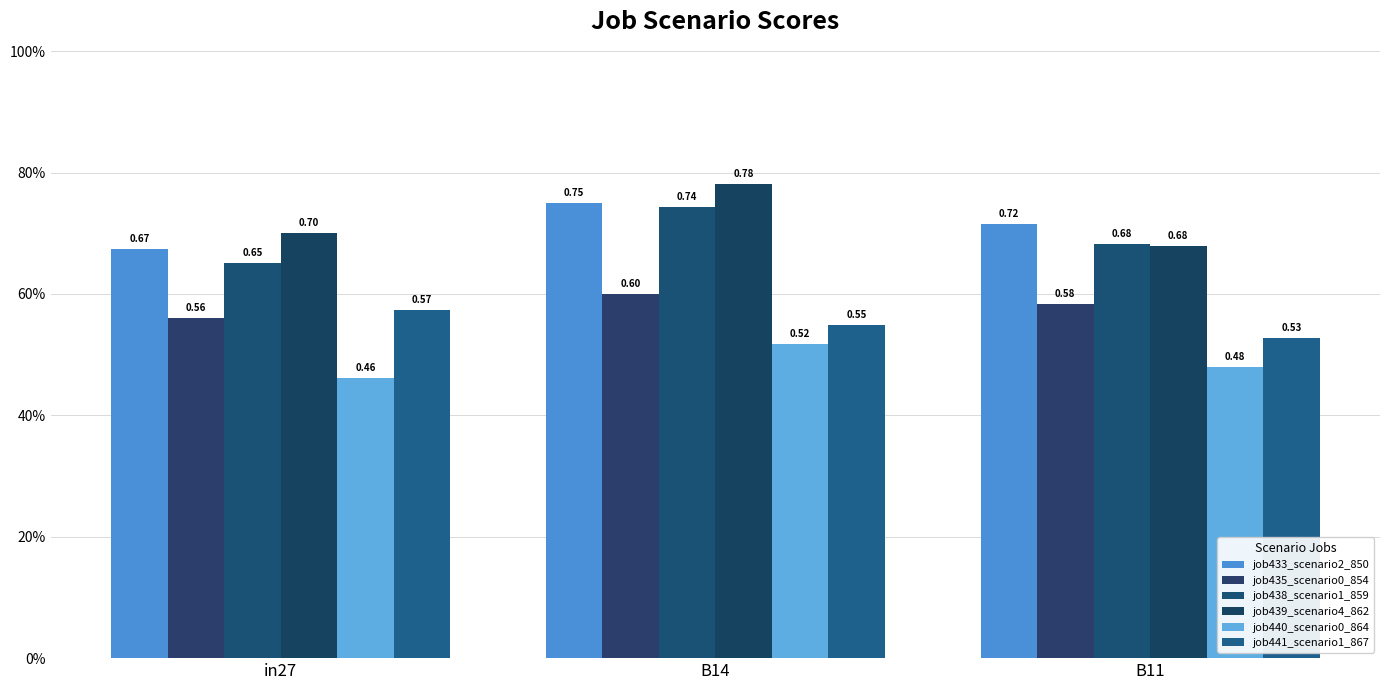

What are all the series names shown in the legend?

job433_scenario2_850, job435_scenario0_854, job438_scenario1_859, job439_scenario4_862, job440_scenario0_864, job441_scenario1_867